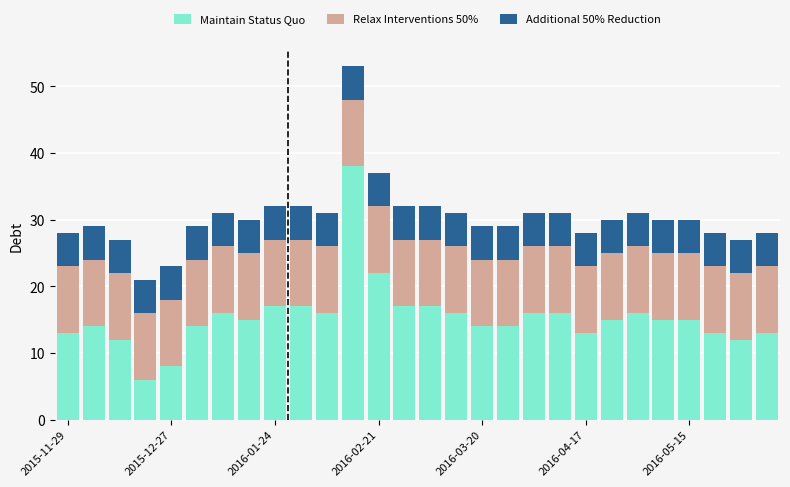

What is the difference between the second highest and second lowest values in the Maintain Status Quo series?

14